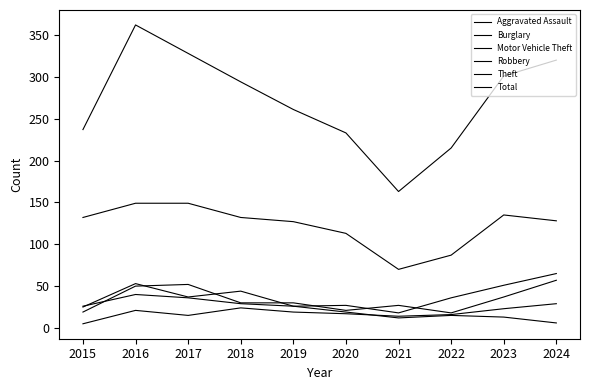

How many lines are shown in the chart?

6